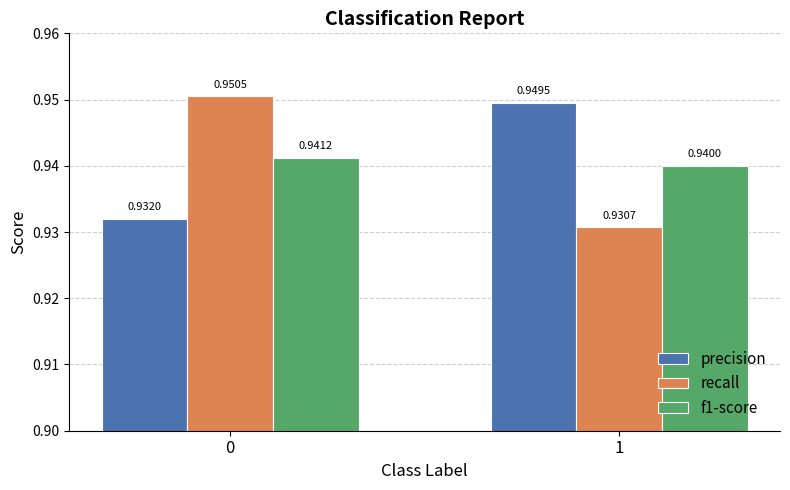

Which series has the largest range (max minus min)?

recall